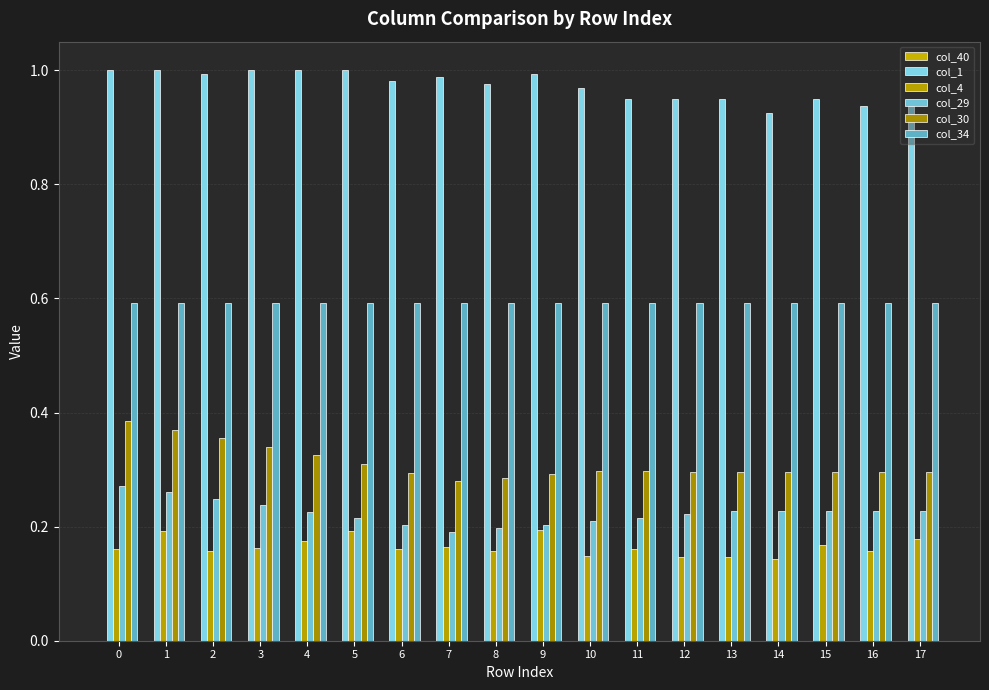

Count the col_4 values in the range 0 to 1.

18